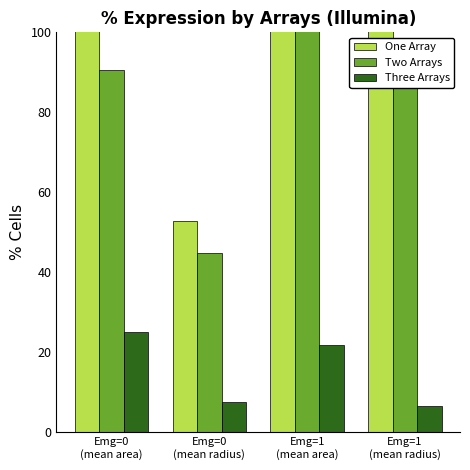

What is the value of the Three Arrays bar at the 4th from the left?

6.5